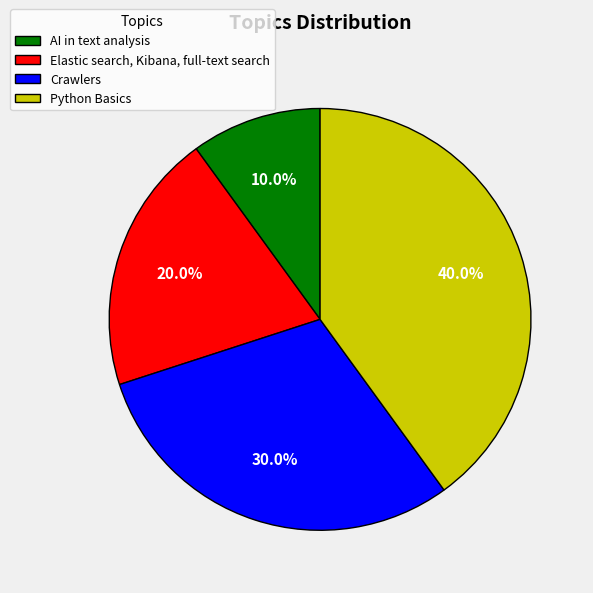

How many slices are in this pie chart?

4